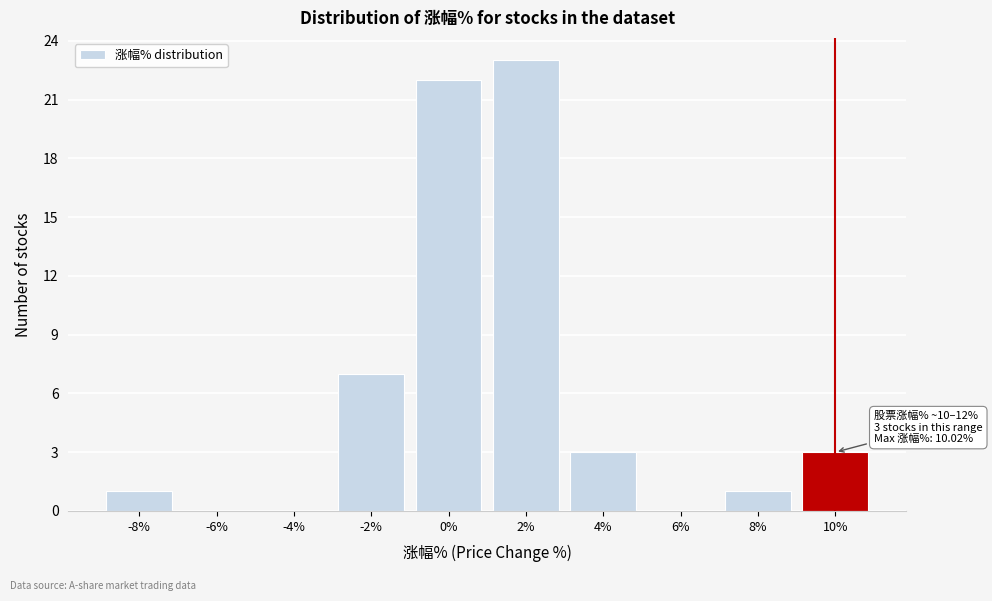

Reading left to right, list all the values displayed in this chart.

-8%=1	-6%=0	-4%=0	-2%=7	0%=22	2%=23	4%=3	6%=0	8%=1	10%=3